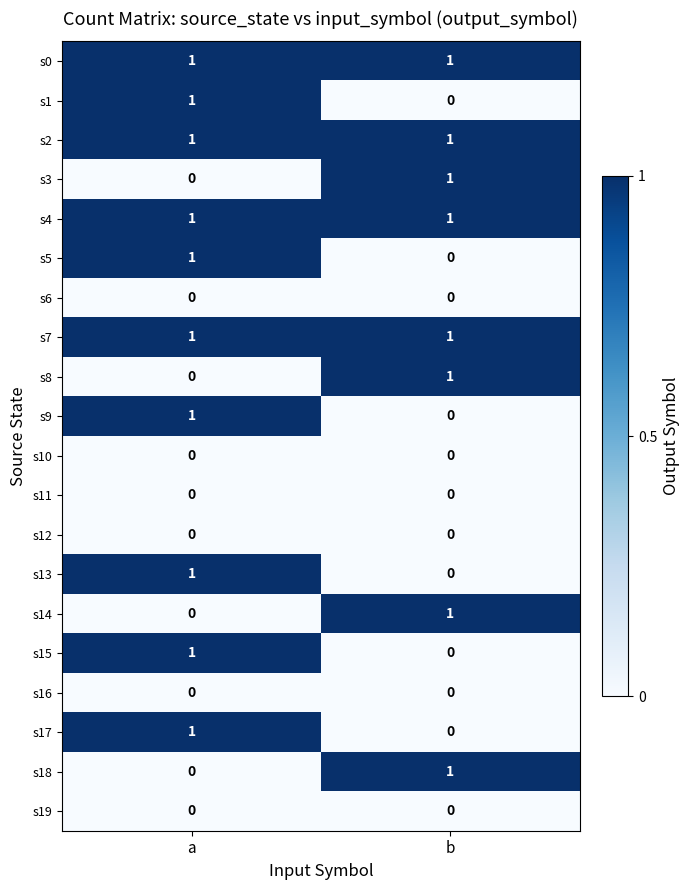

Is the value of s16 at b greater than the value of s0 at b?

No